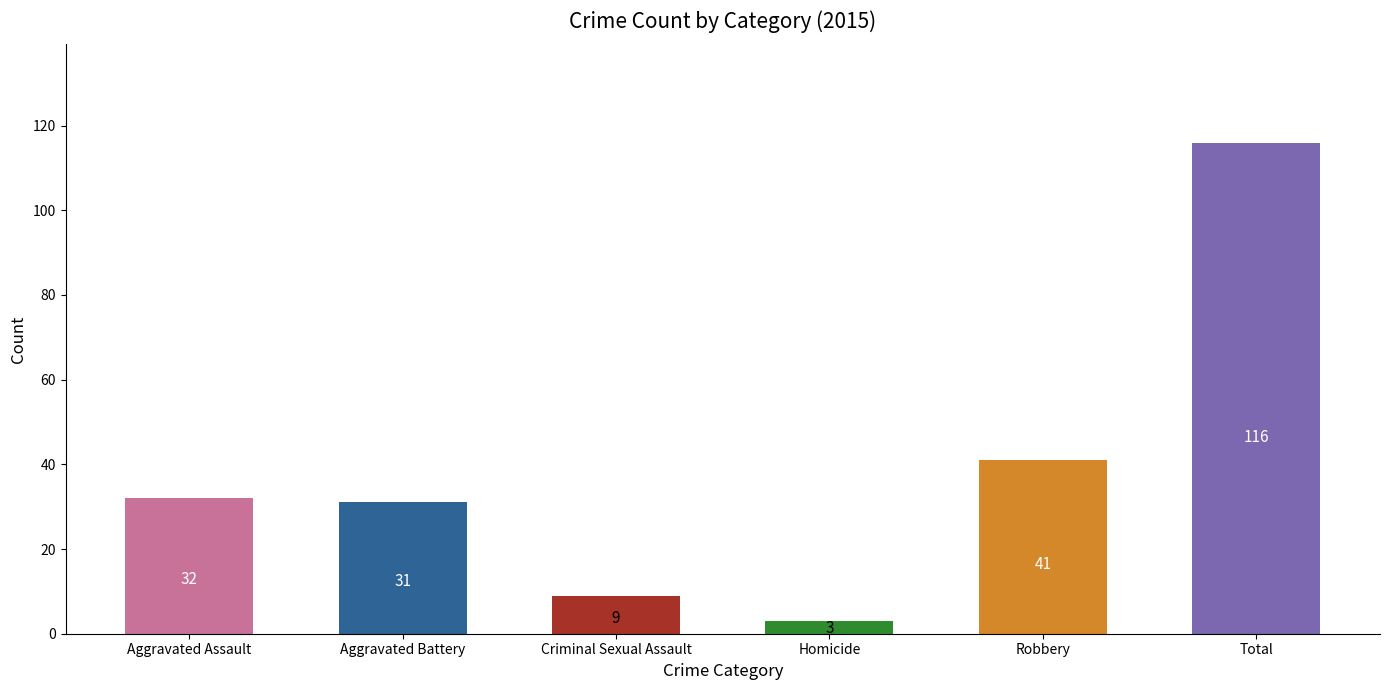

What is the change in value from Homicide to Total?

+113